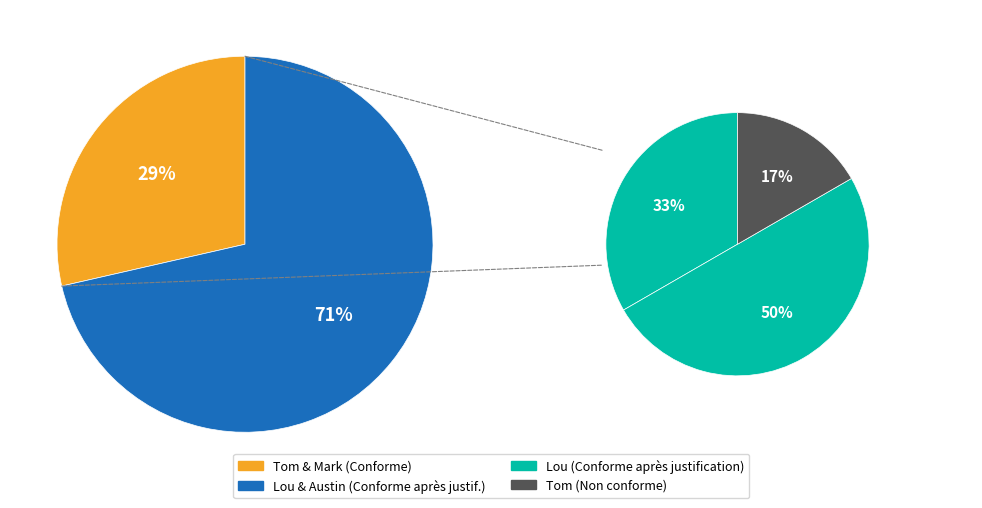

To the nearest percent, what is the combined percentage of Lou and Mark?

43%